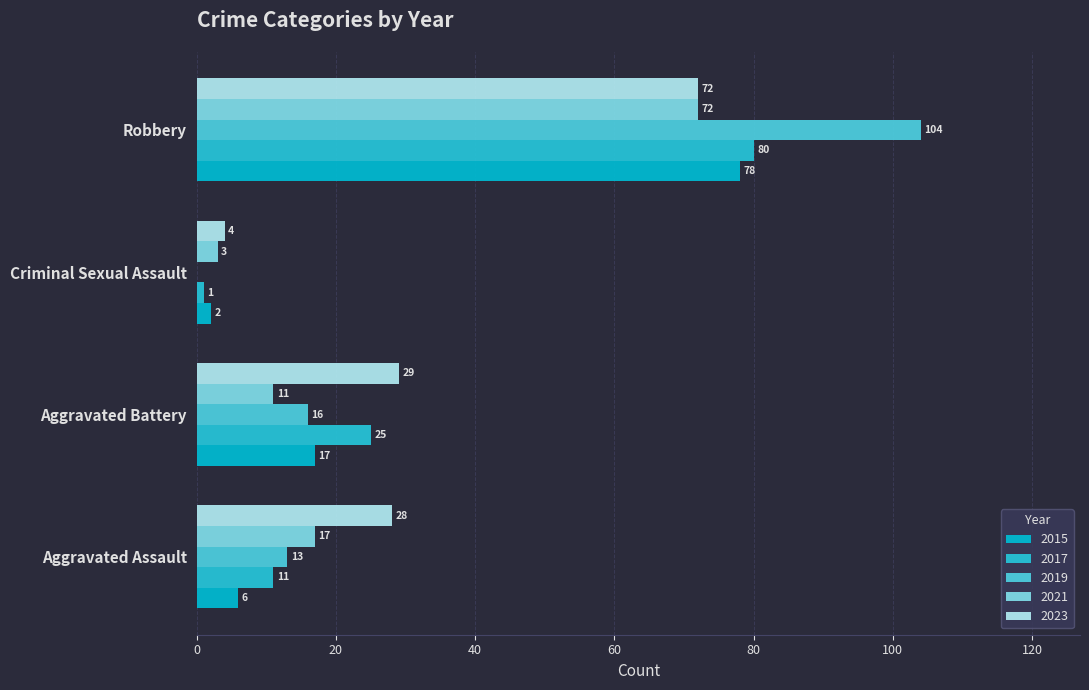

The value of 2017 at Aggravated Battery is 25. True or false?

True